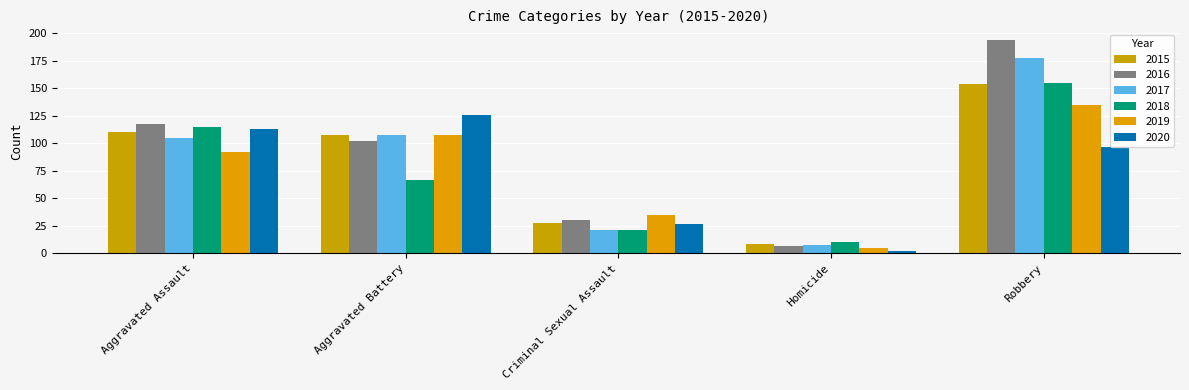

List the labels in order of 2020 value, smallest first.

Homicide, Criminal Sexual Assault, Robbery, Aggravated Assault, Aggravated Battery